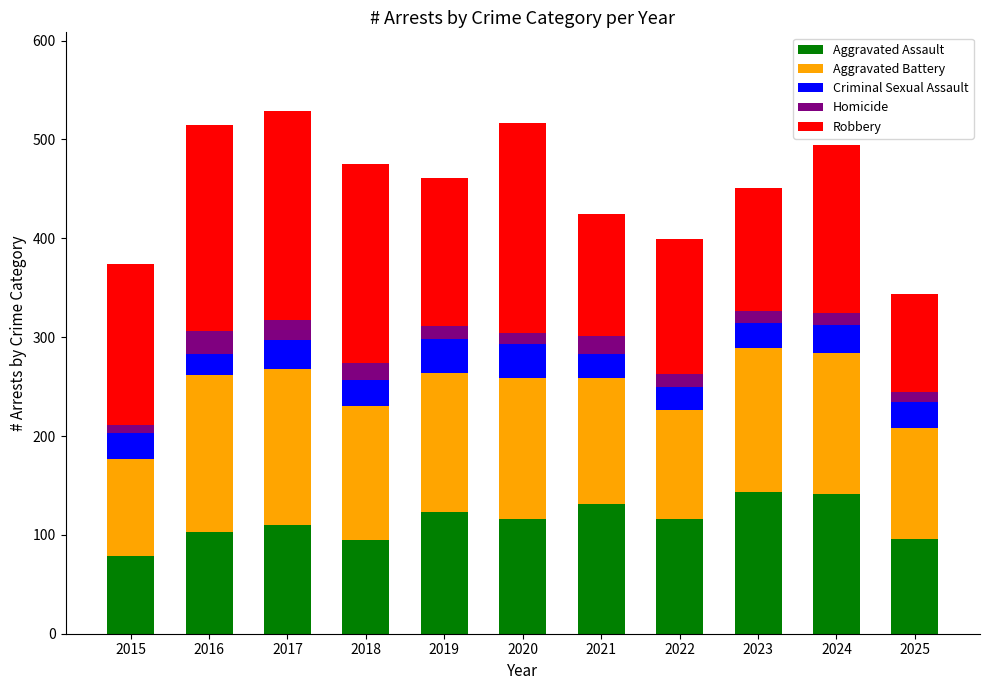

The Aggravated Assault series shows 116 at 2022. True or false?

True